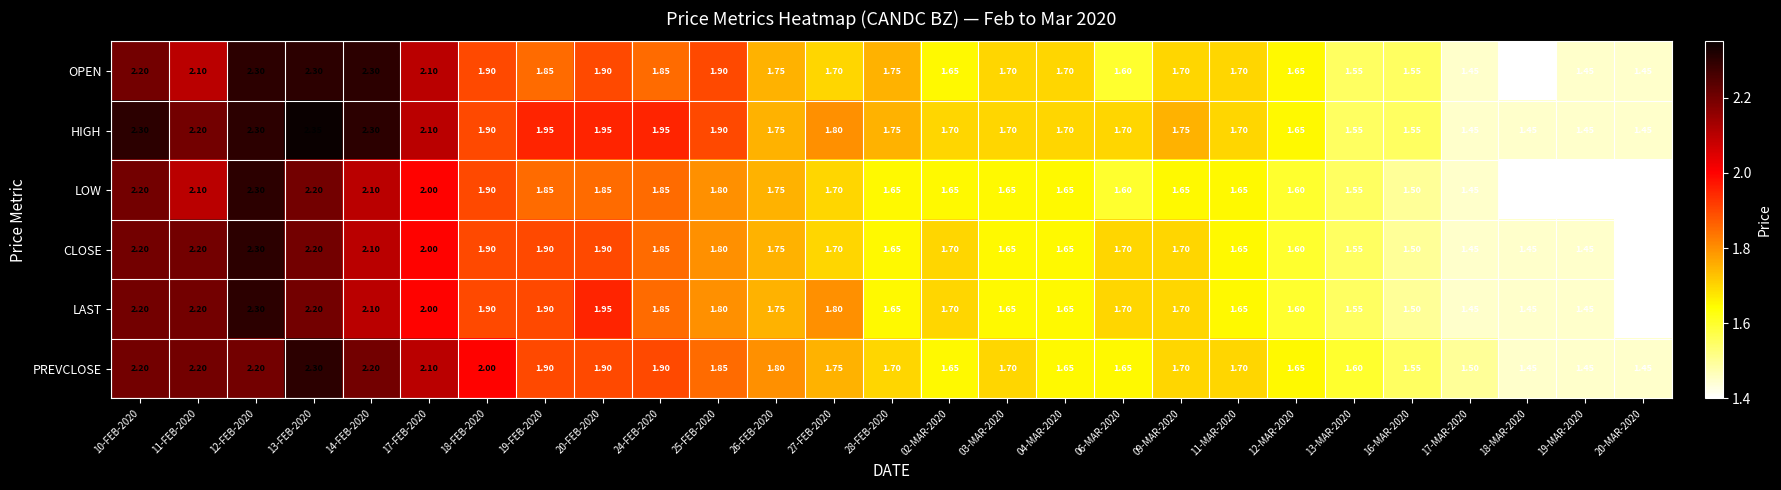

Is the value of LAST at 20-FEB-2020 greater than the value of CLOSE at 09-MAR-2020?

Yes